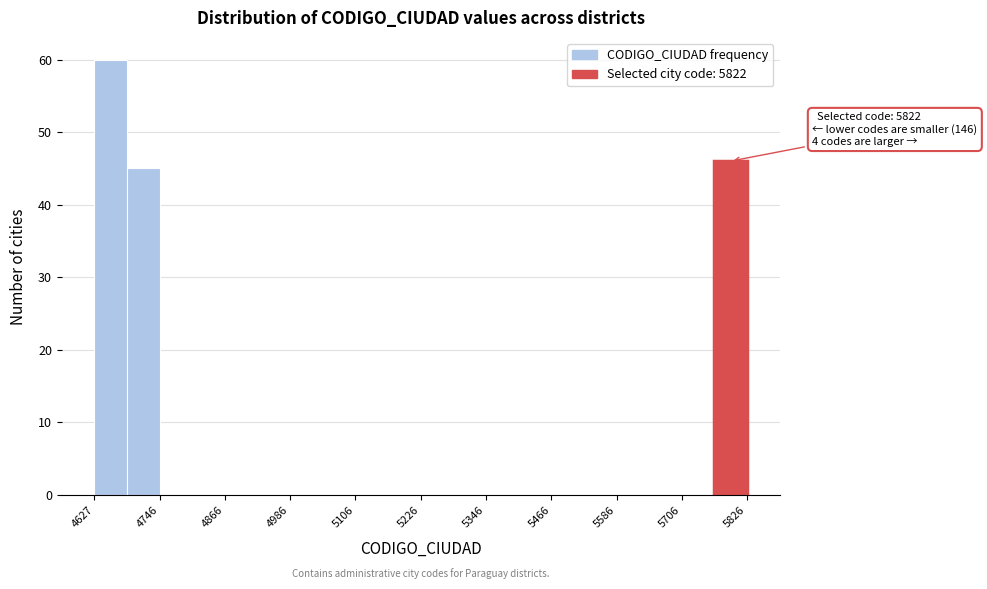

Read against the x-axis, roughly where is the centre of the tallest bar?

4660